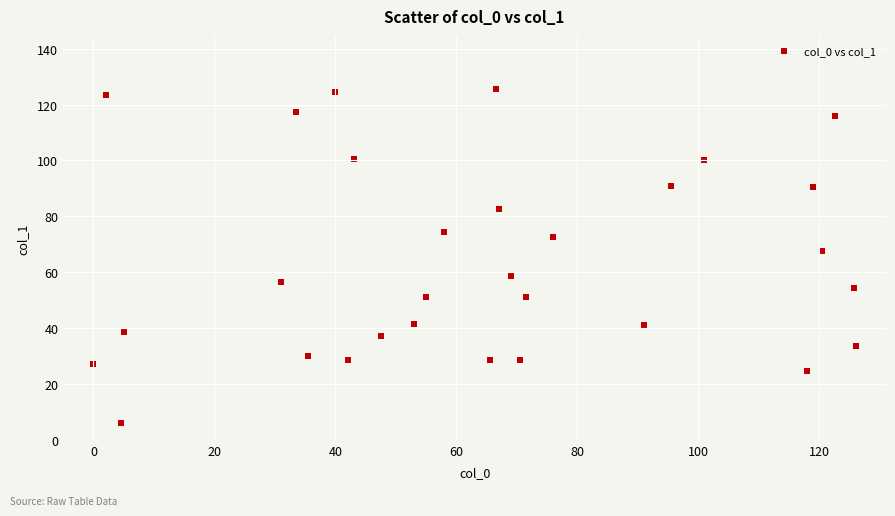

What Y value in the scatter plot is closest to 65?

67.8